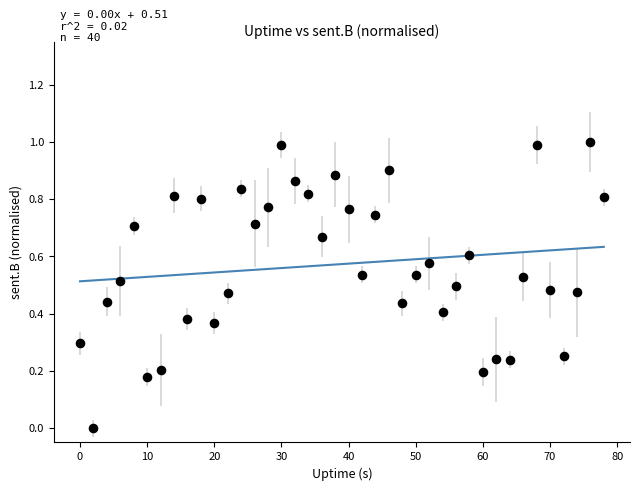

What is the range of X values (max minus min)?

78.0